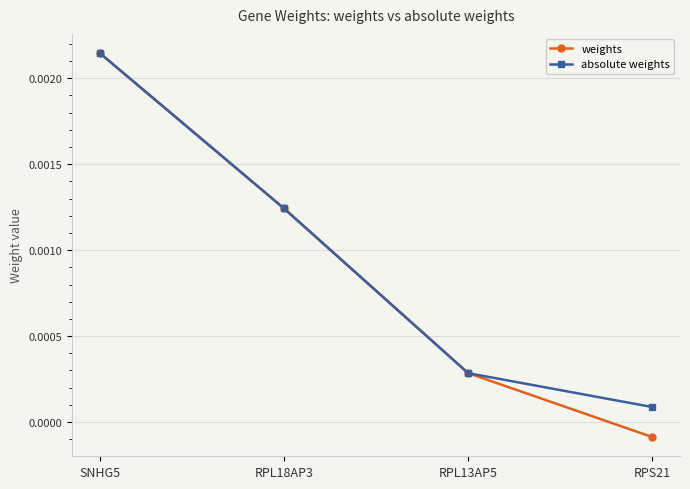

What is the label of the 2nd point from the left?

RPL18AP3